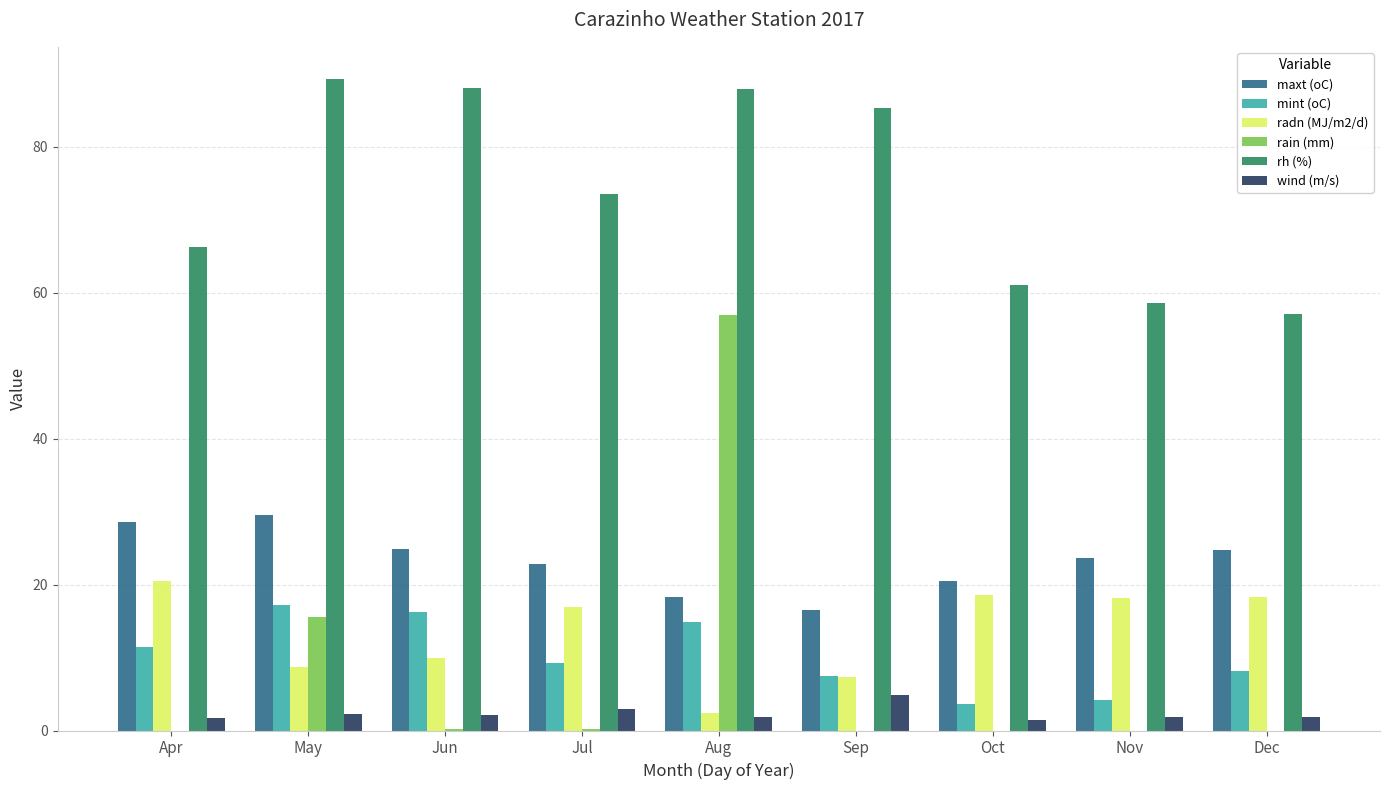

The value of rh (%) at Aug is 87.8. True or false?

True